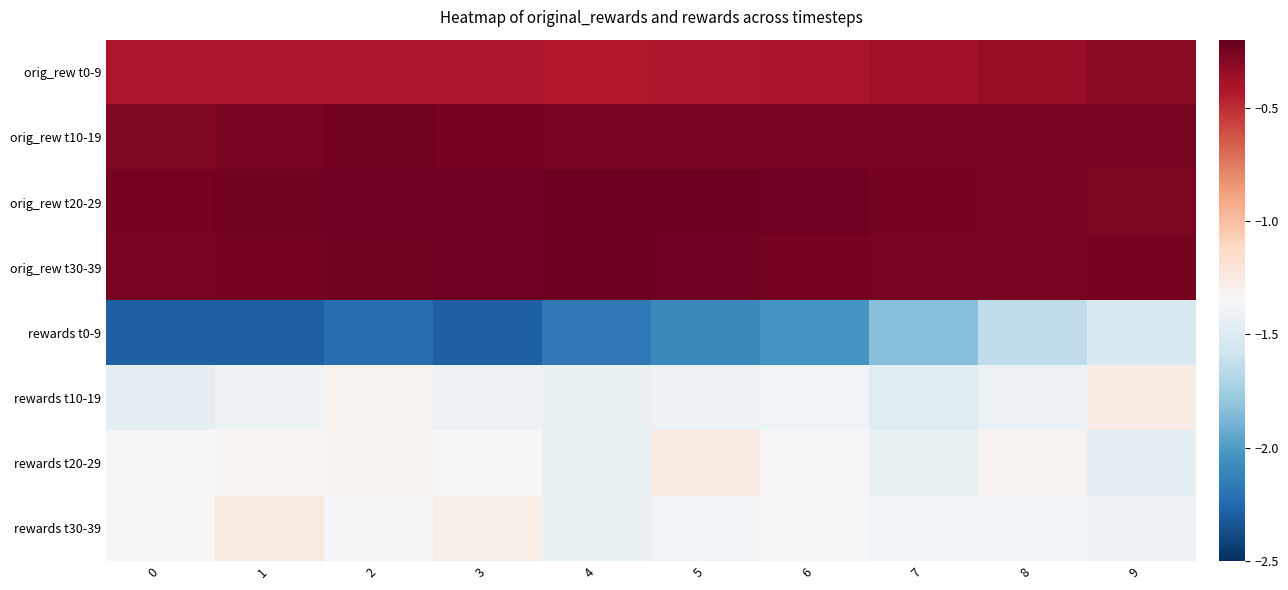

Between 5 and 3, which is larger?

5